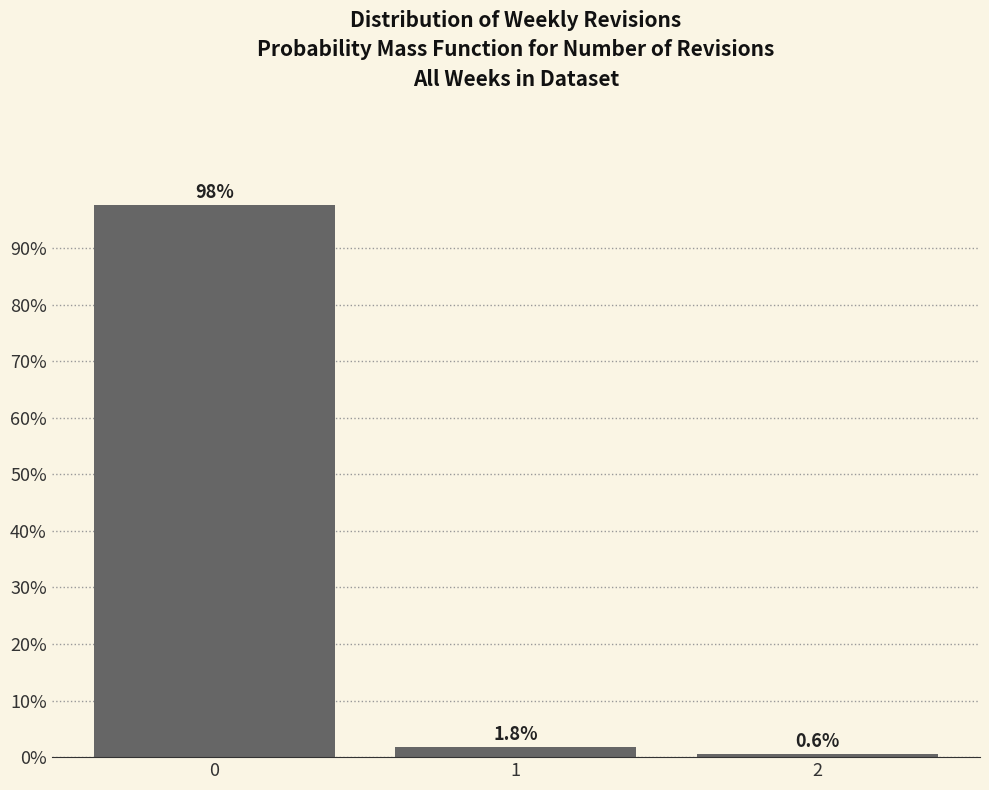

Reading left to right, list every bar in this chart as the range it spans on the x-axis followed by its height.

-0.5 to 0.5: 97.6
0.5 to 1.5: 1.8
1.5 to 2.5: 0.6